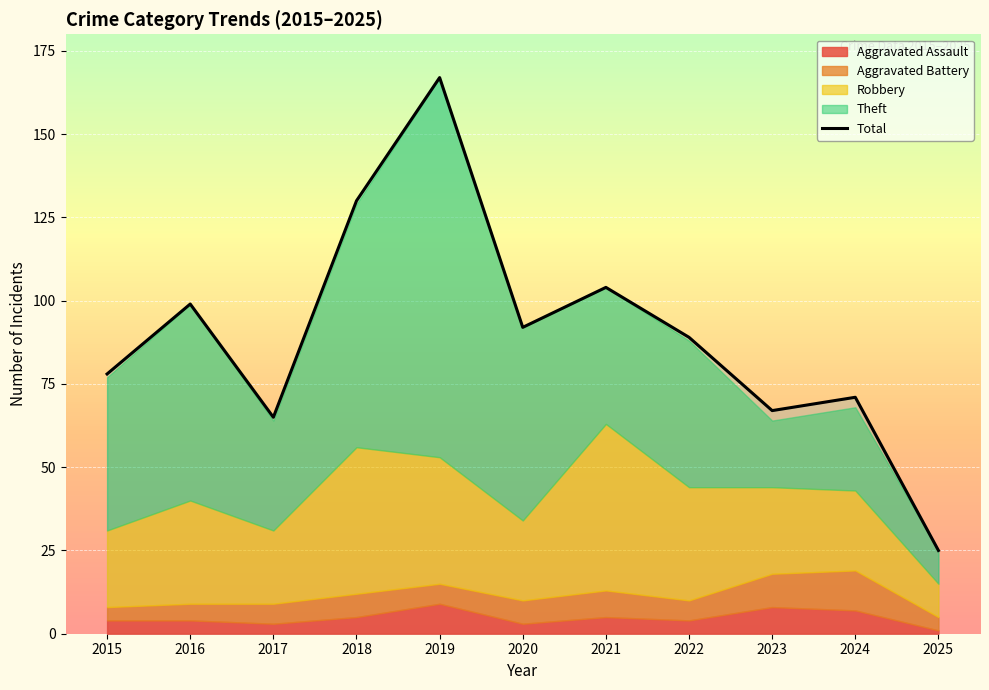

The chart shows a value of 19 at 2017. True or false?

False